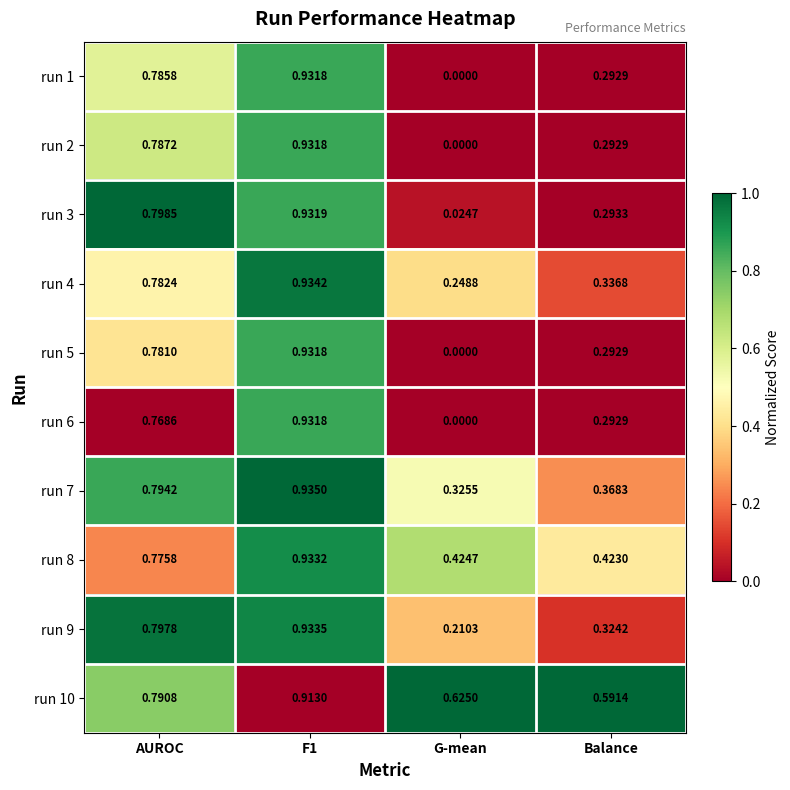

At which label does run 1 reach its minimum?

G-mean